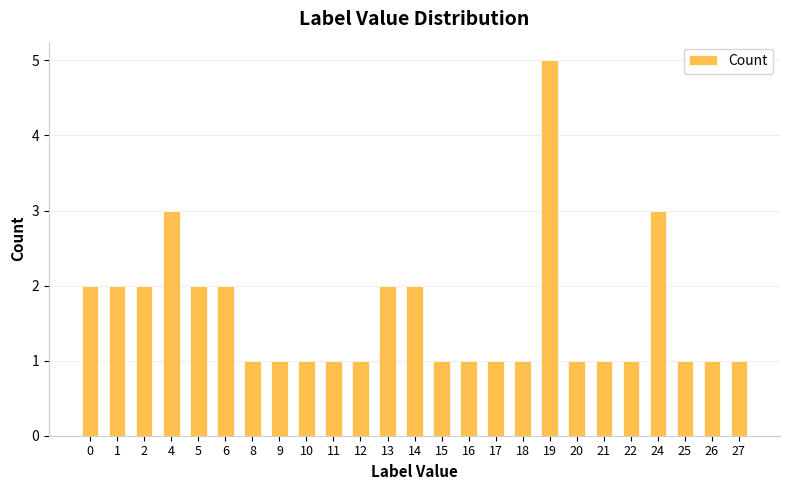

What is the ratio of the value at 27 to the value at 24?

0.3